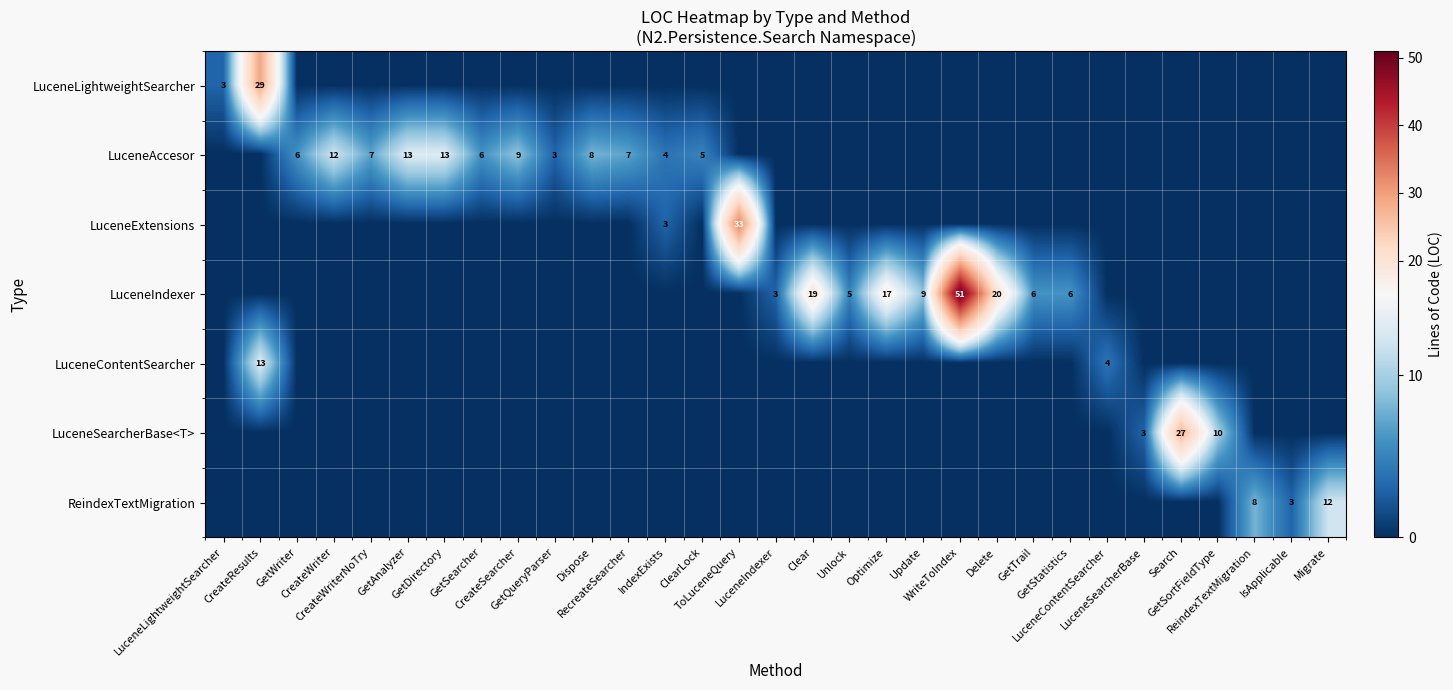

Which category has the lowest value across all series?

GetWriter